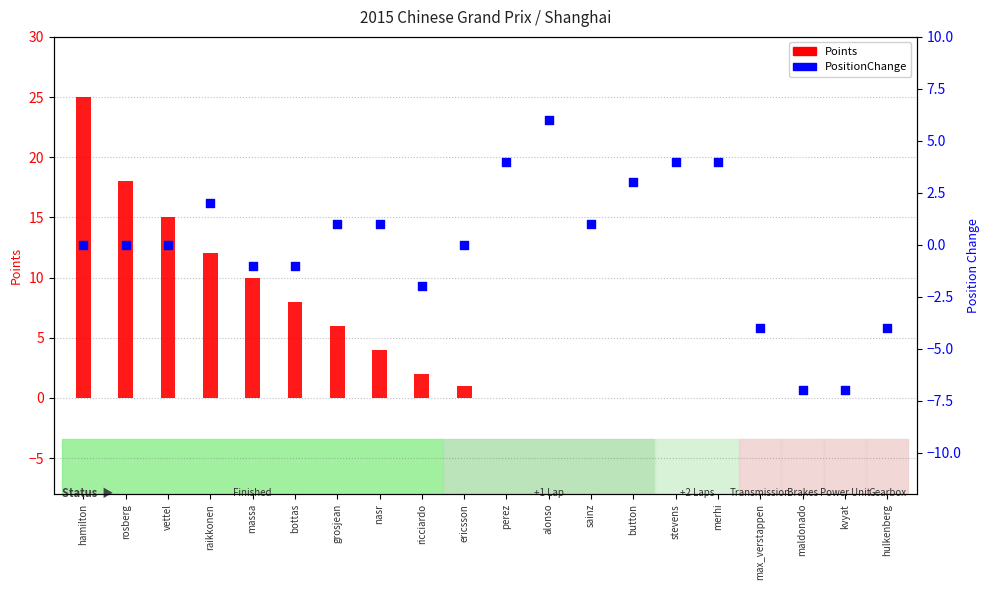

Which series has the largest total across all categories?

Points